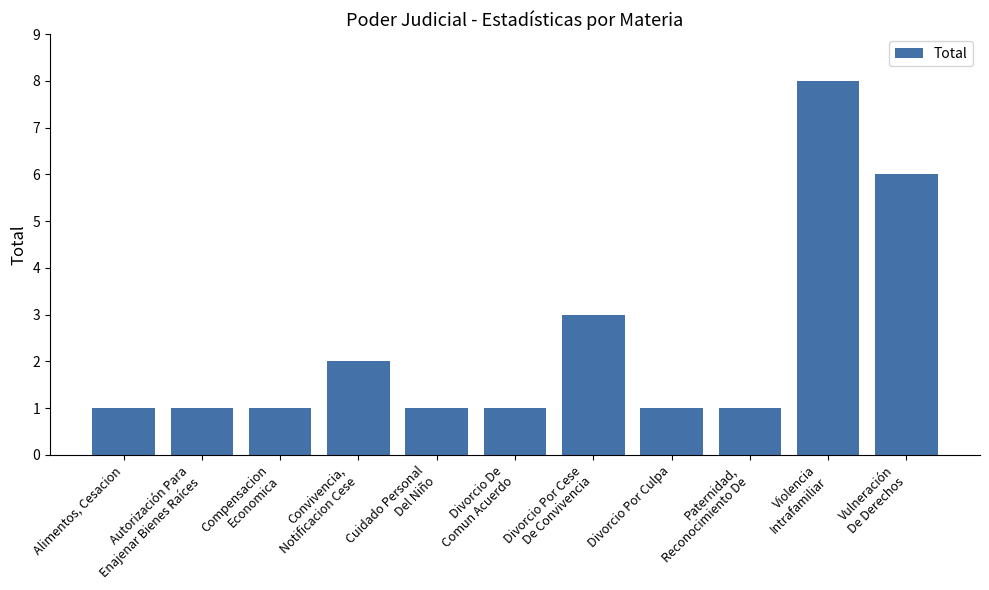

At which category does the chart reach its peak across all series?

Violencia
Intrafamiliar